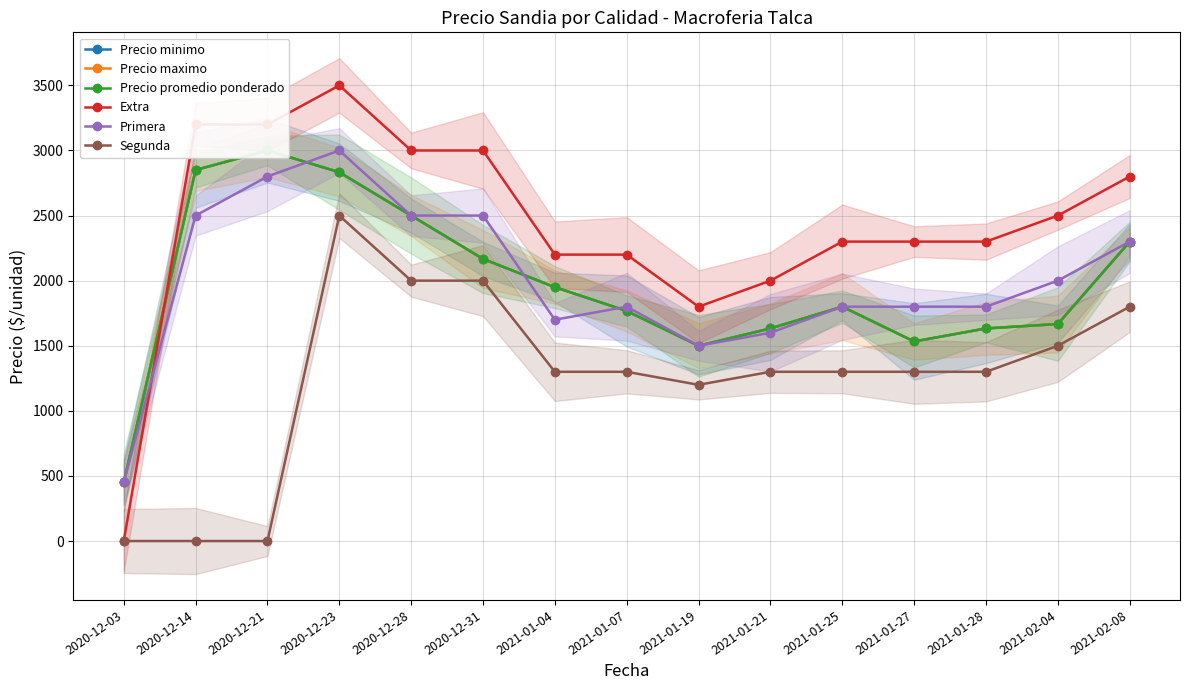

Does the chart have visible grid lines?

Yes